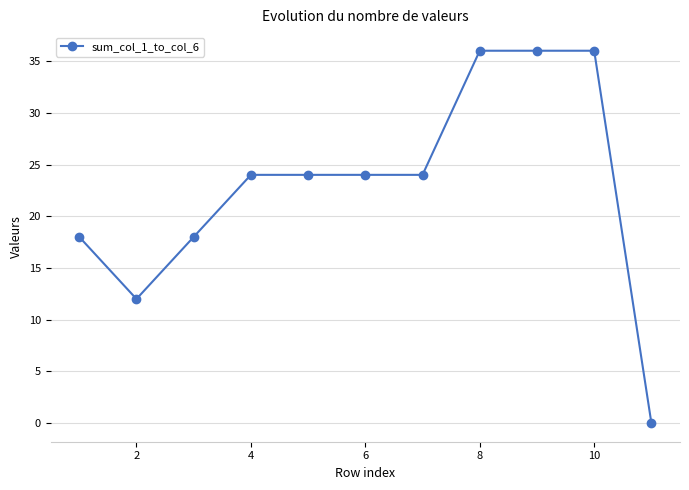

How many series are shown in this chart?

1